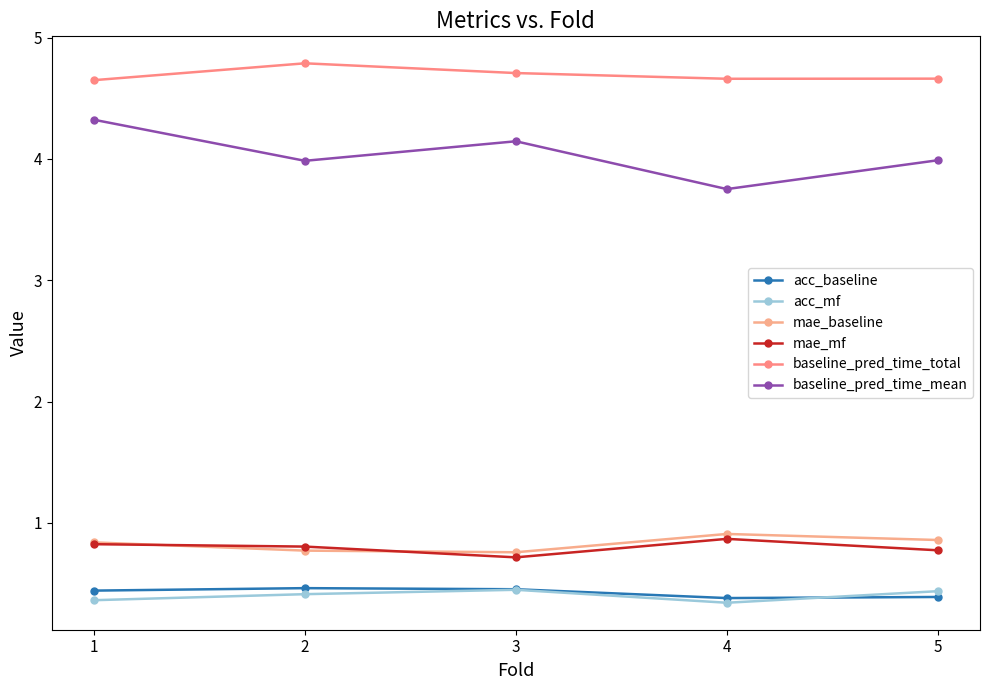

What is the value of the baseline_pred_time_total point at the 1st from the left?

4.6